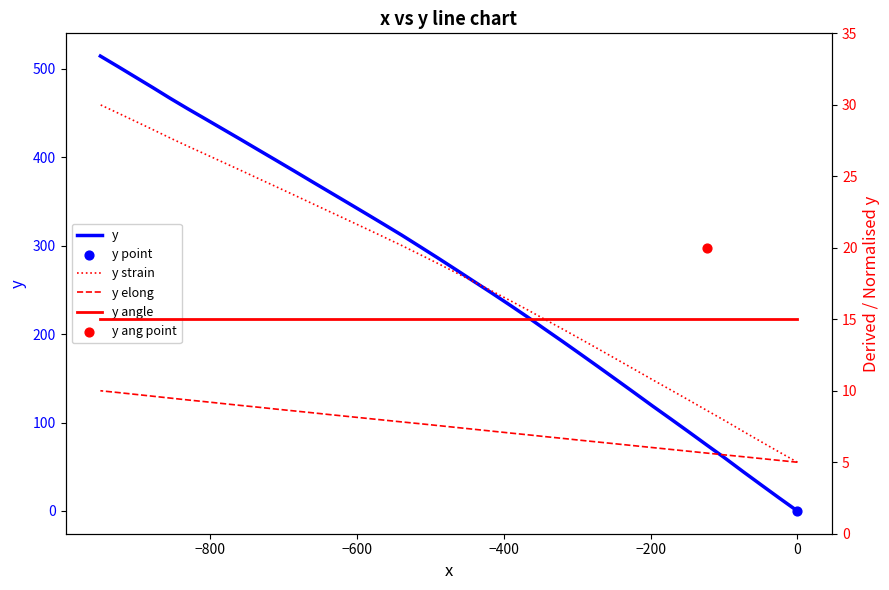

Which series has the largest total across all categories?

y